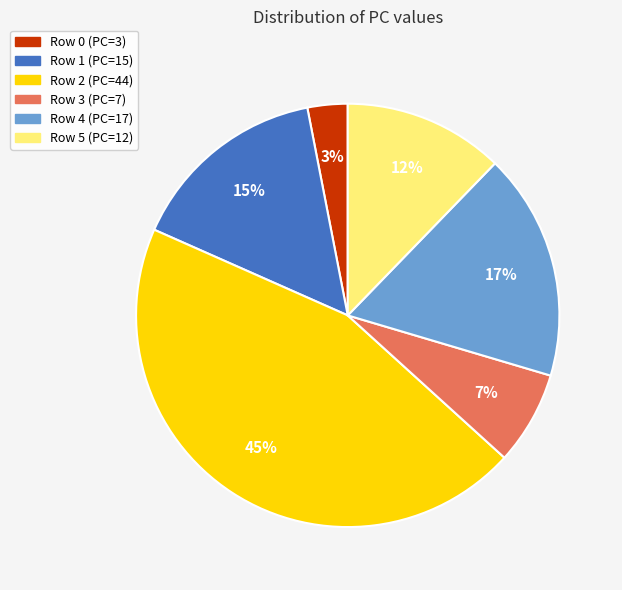

The Row 0 slice represents 10% of the pie. True or false?

False